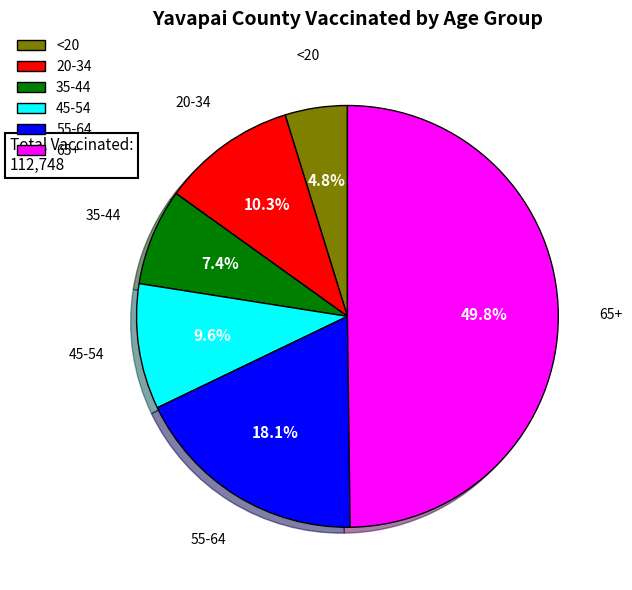

To the nearest percent, what is the difference between the 35-44 and <20 slice percentages?

3%